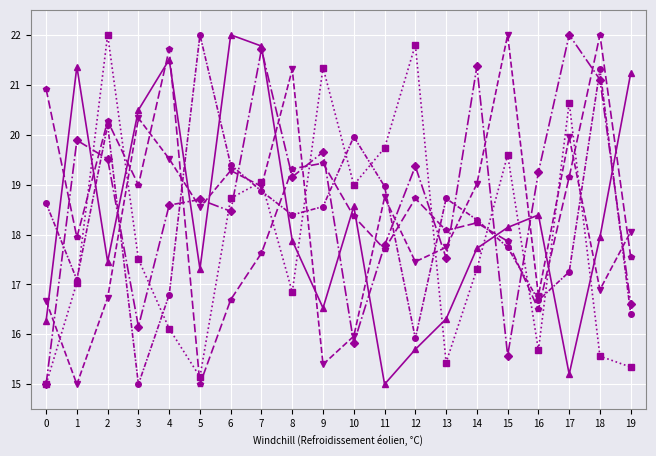

What is the spread (max minus min) of values at 5?

7.0